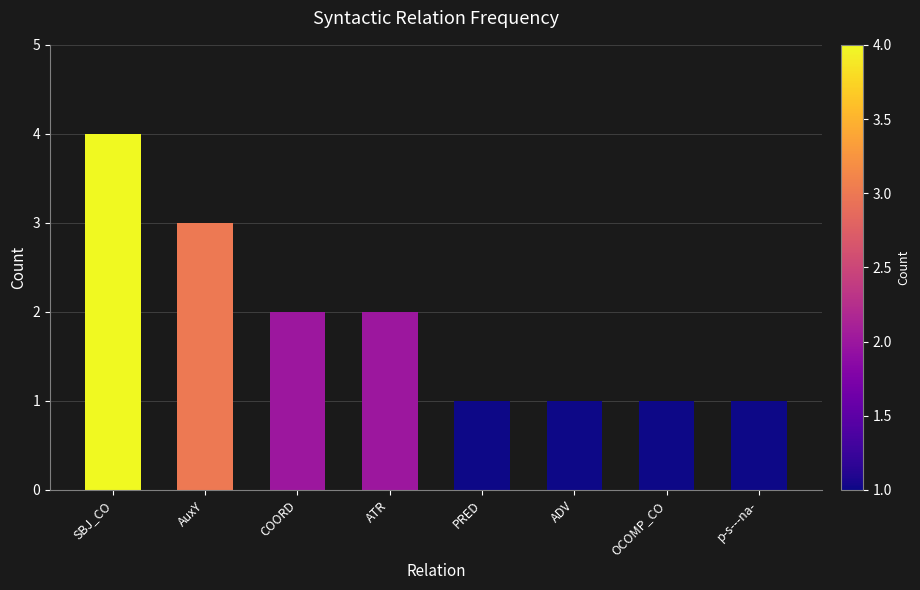

What is the greatest value displayed?

4